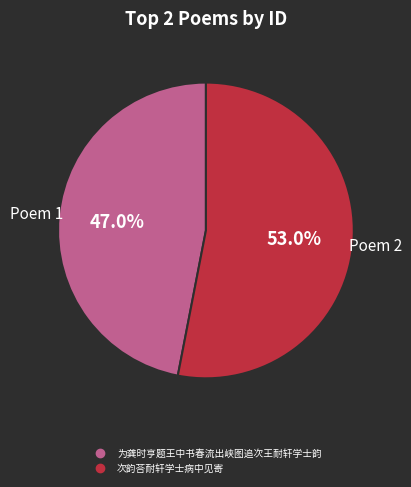

Rank the categories by value from lowest to highest.

为龚时亨题王中书春流出峡图追次王耐轩学士韵, 次韵荅耐轩学士病中见寄